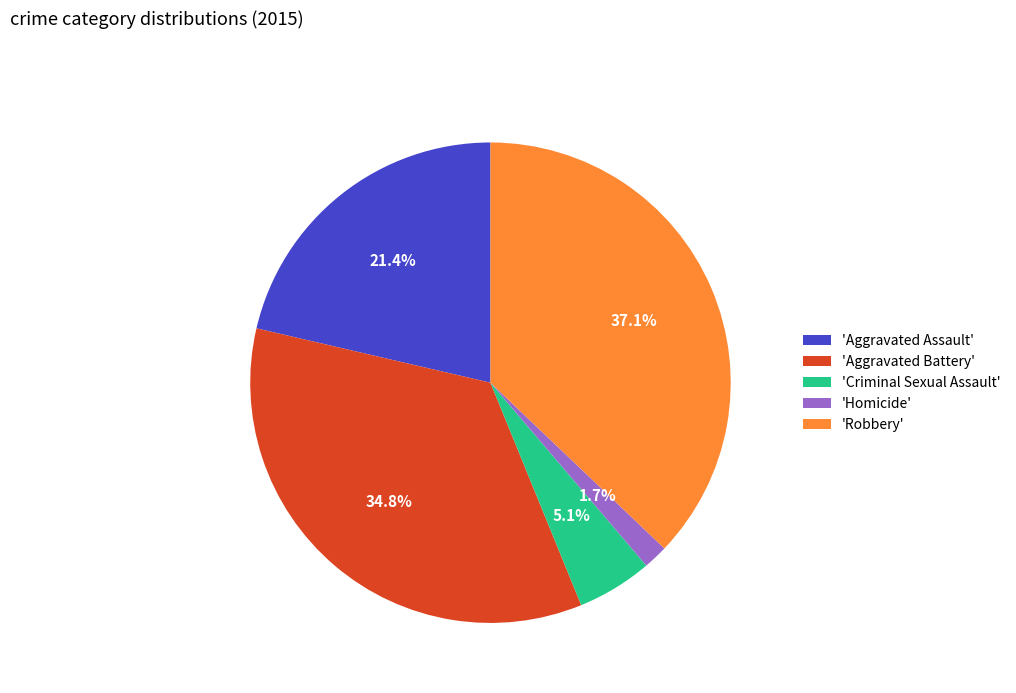

Rank the categories by value from highest to lowest.

'Robbery', 'Aggravated Battery', 'Aggravated Assault', 'Criminal Sexual Assault', 'Homicide'